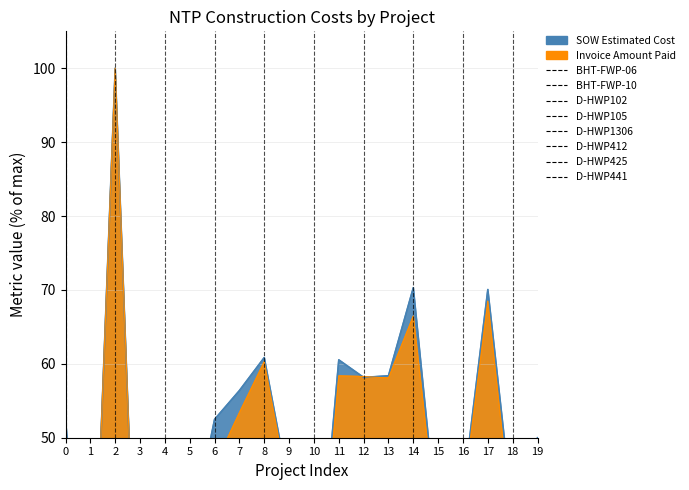

How many data points in Invoice Amount Paid are above 46?

10